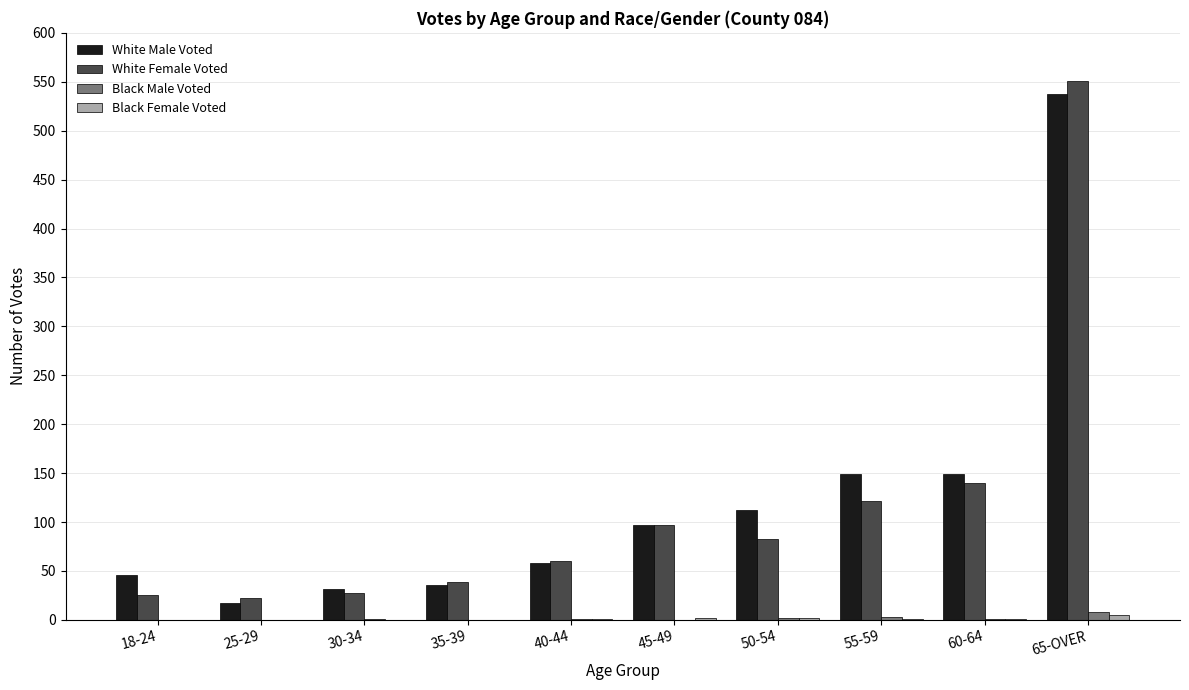

The value of White Female Voted at 50-54 is 135. True or false?

False